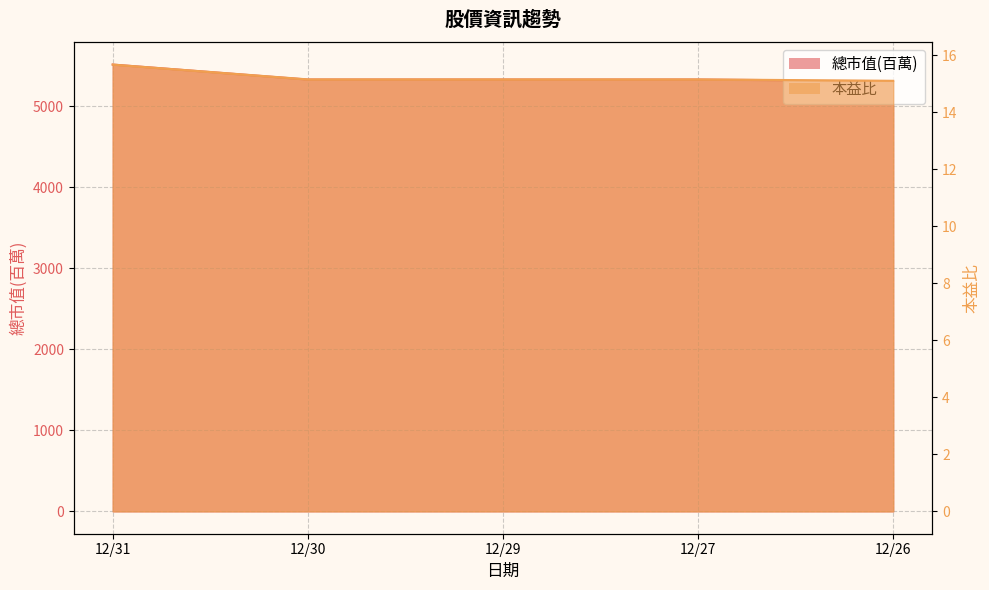

Between 12/31 and 12/27, which is larger?

12/31